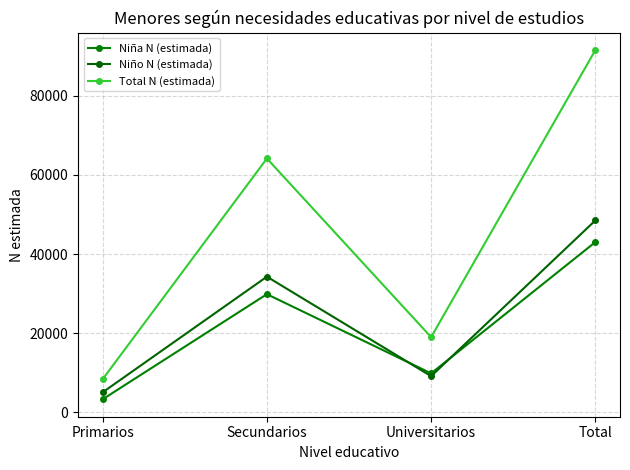

What are all the series names shown in the legend?

Niña N (estimada), Niño N (estimada), Total N (estimada)